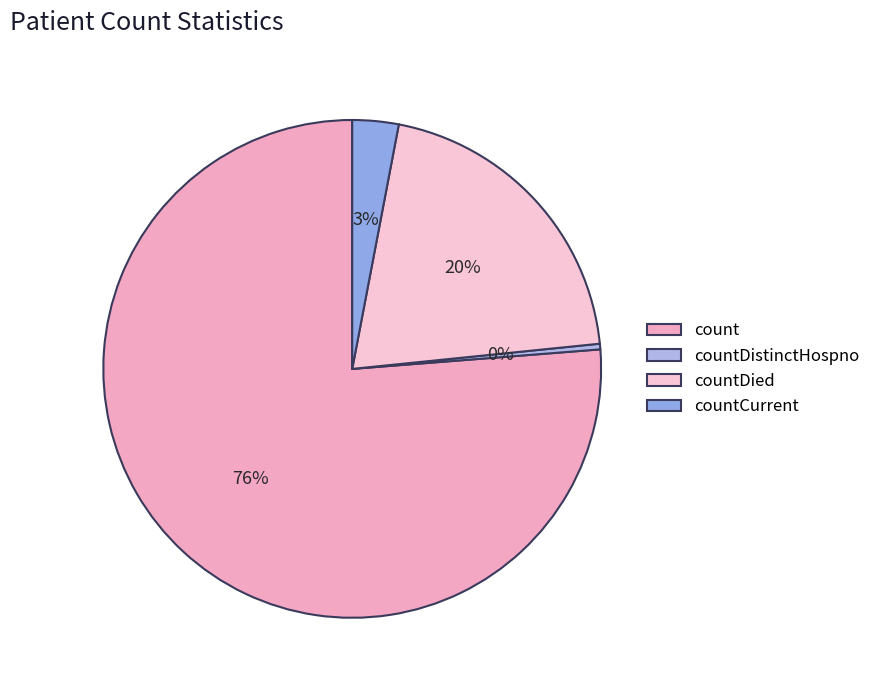

How many slices are in this pie chart?

4